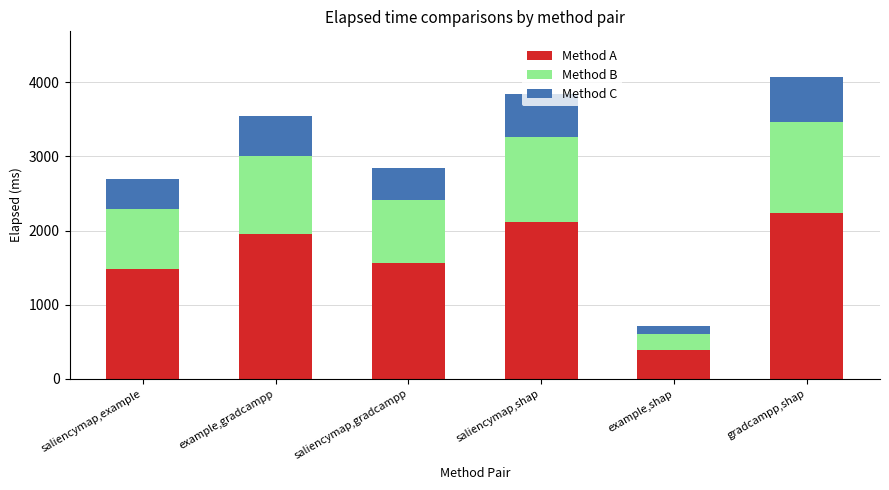

At which label does Method A reach its minimum?

example,shap